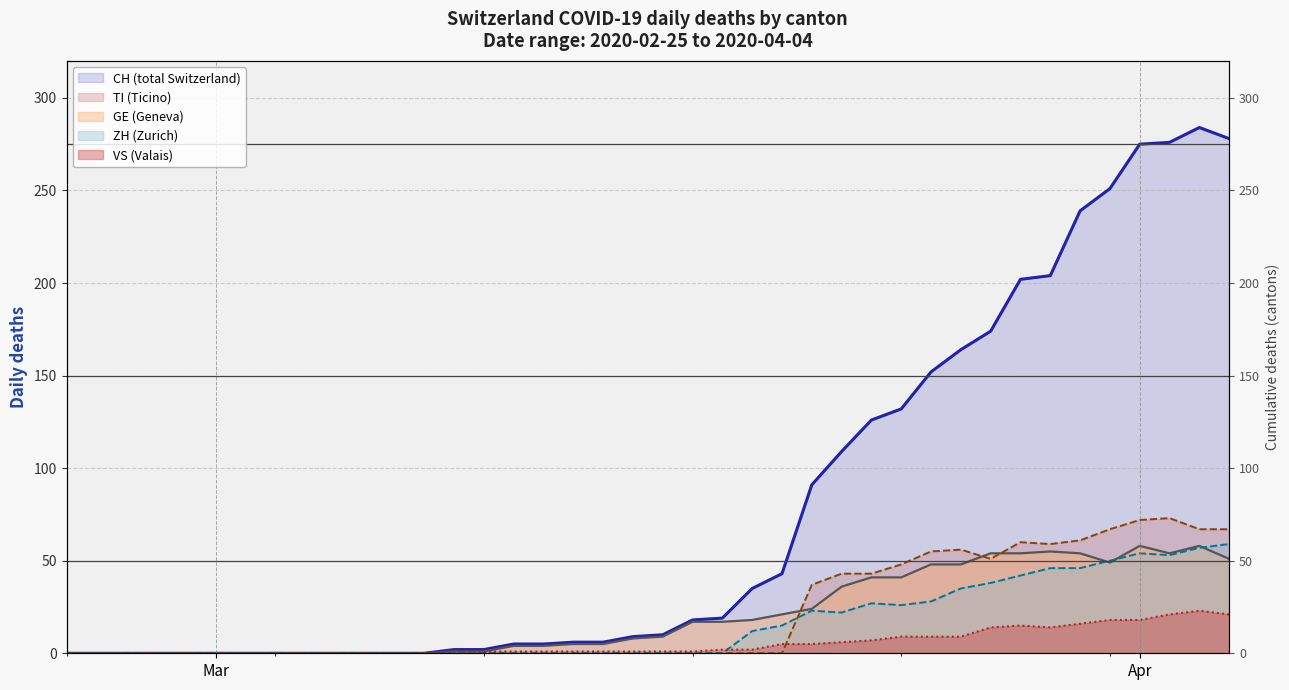

True or false: GE and CH cross at least once.

False